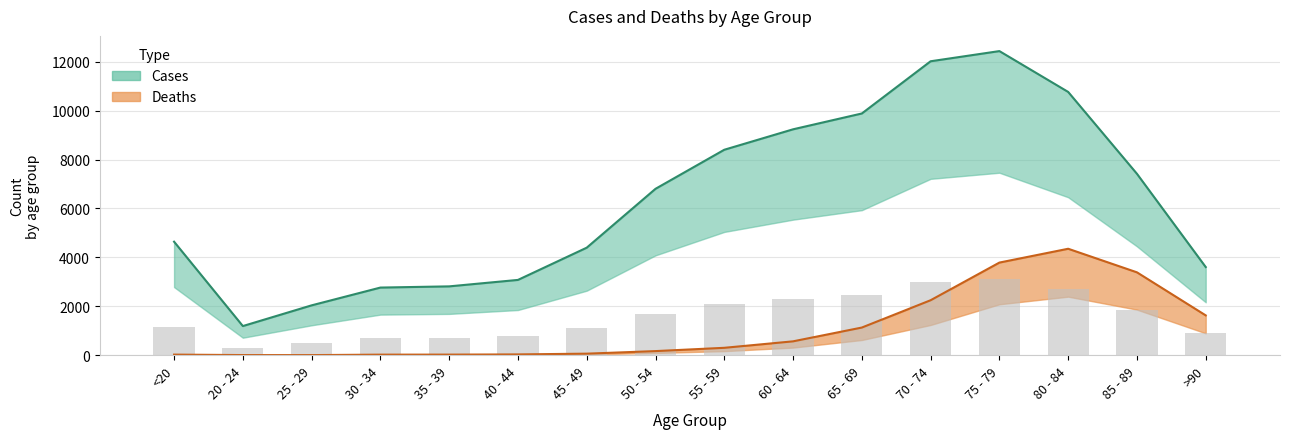

How many series are shown in this chart?

2